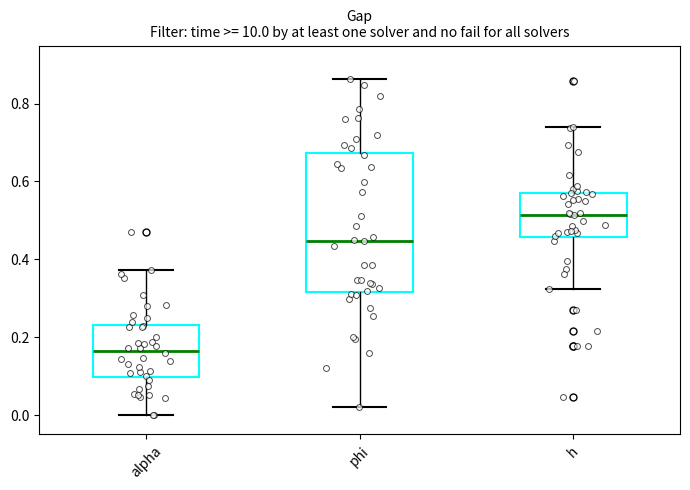

Which box has the highest median line?

h